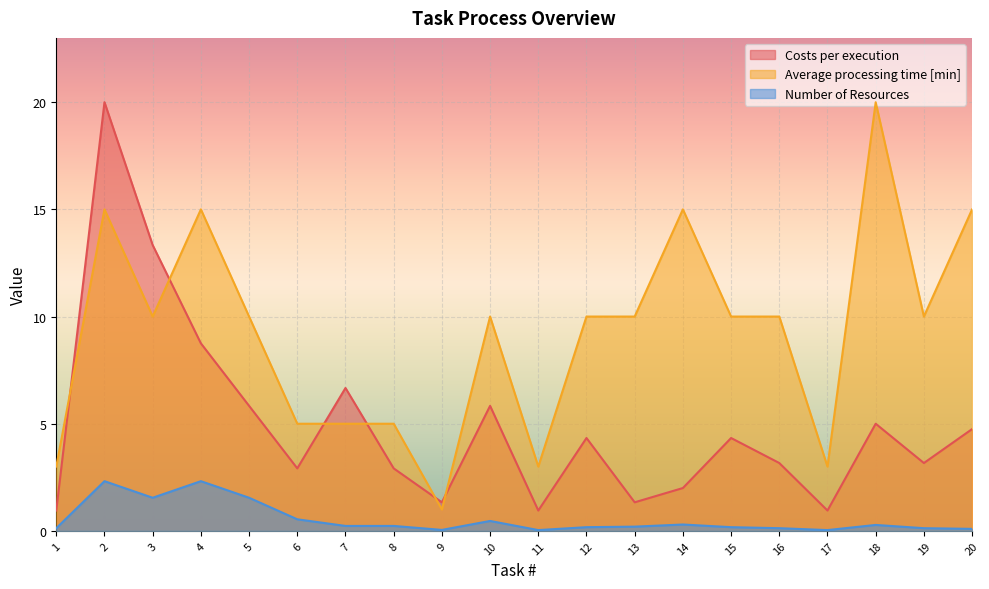

The Average processing time [min] series shows 6.1 at 18. True or false?

False